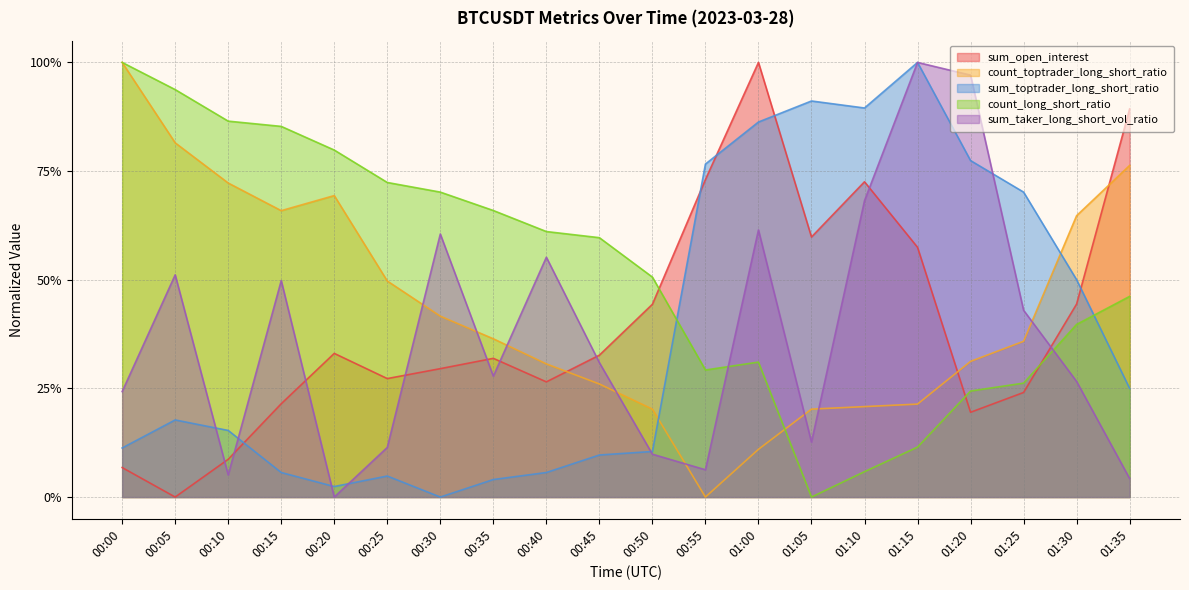

How many times do count_toptrader_long_short_ratio and count_long_short_ratio cross each other?

1